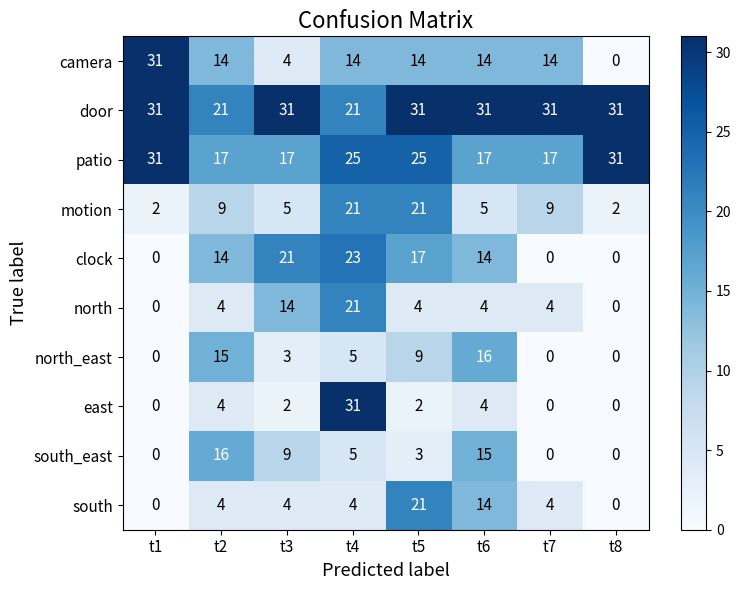

The value of clock at t7 is 0. True or false?

True